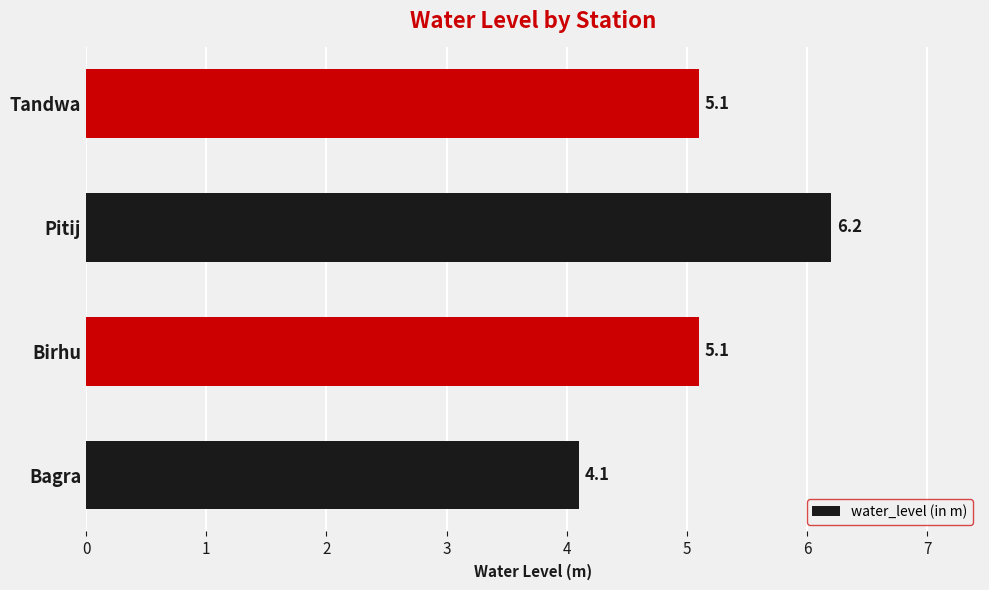

Which label corresponds to the largest value in the chart?

Pitij